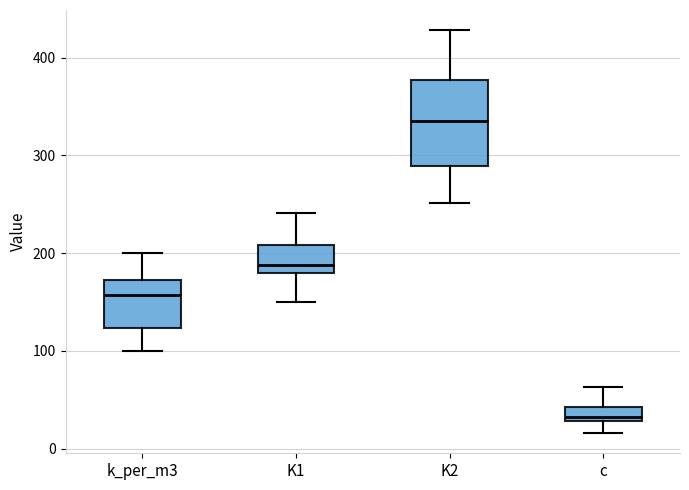

Where does the upper whisker of the box for c end on the y-axis? The values are not printed on the chart, so give them approximately, as read against the axis.

60